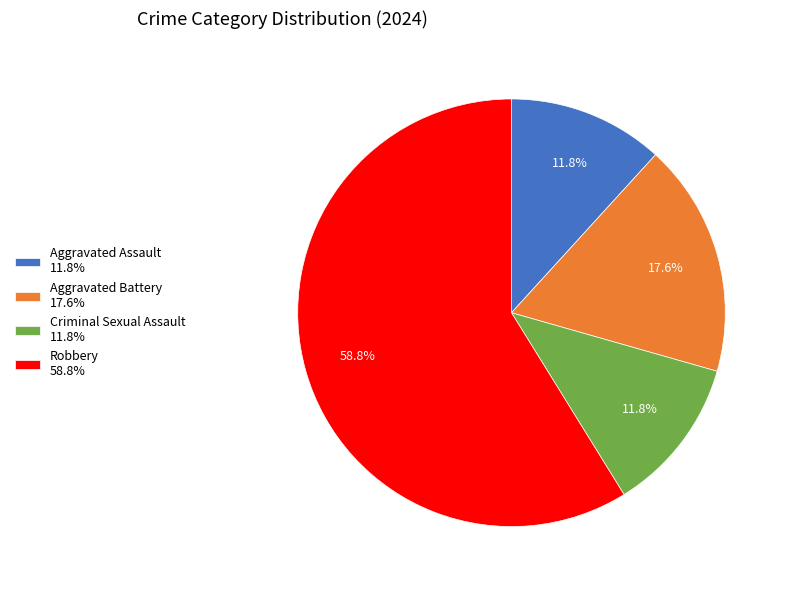

Approximately how many times larger is the value at Aggravated Battery 17.6% compared to Aggravated Assault 11.8%?

1.5